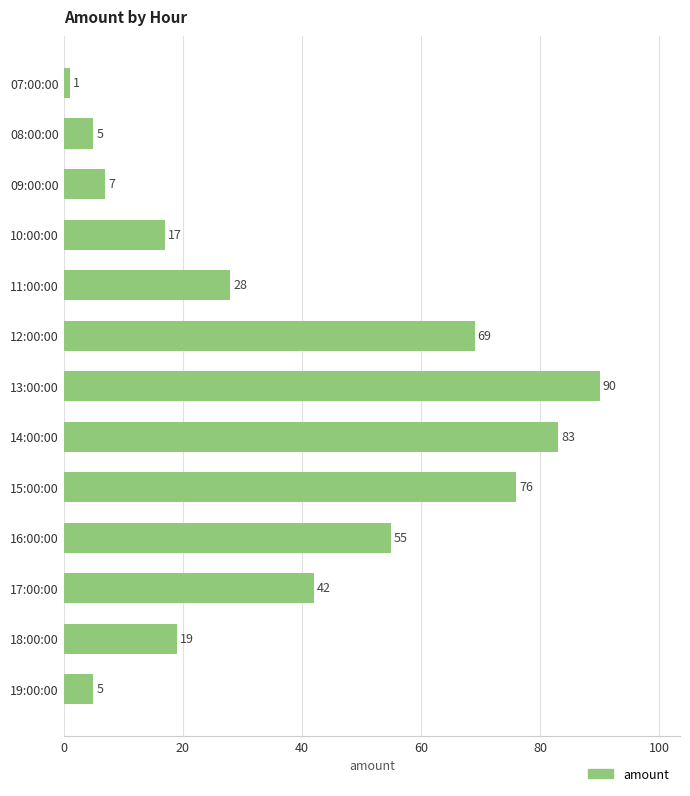

What is the label of the 7th bar from the bottom?

13:00:00